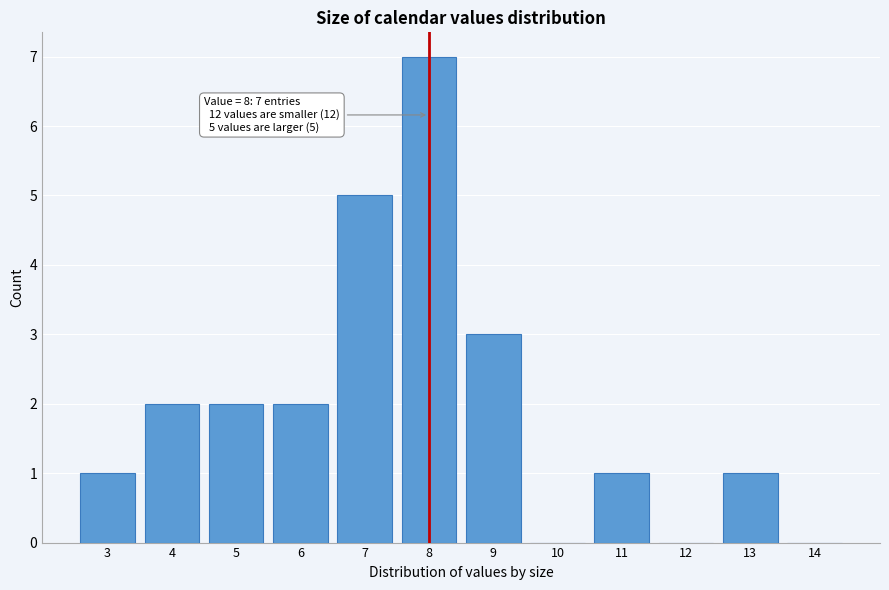

Which range on the x-axis has the tallest bar?

7.5 to 8.5